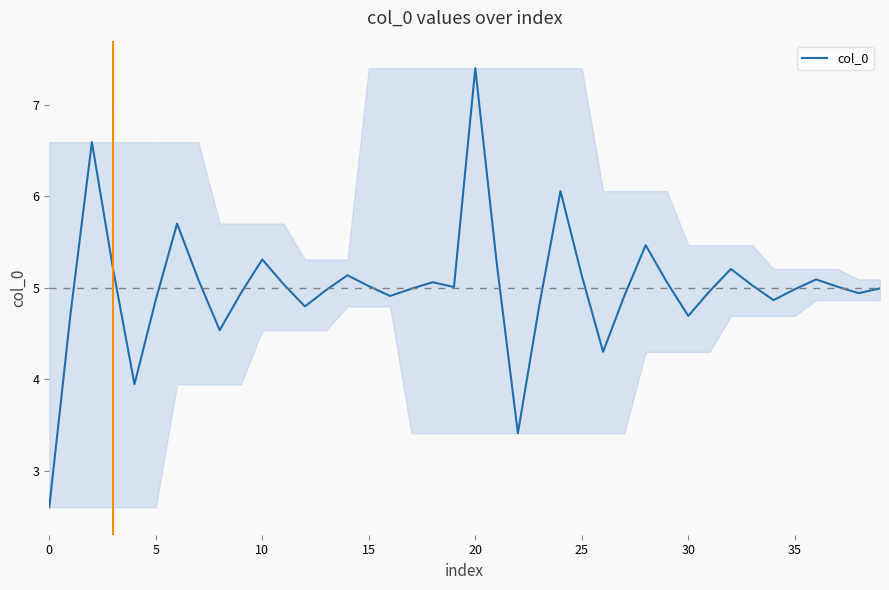

What is the greatest value displayed?

7.4